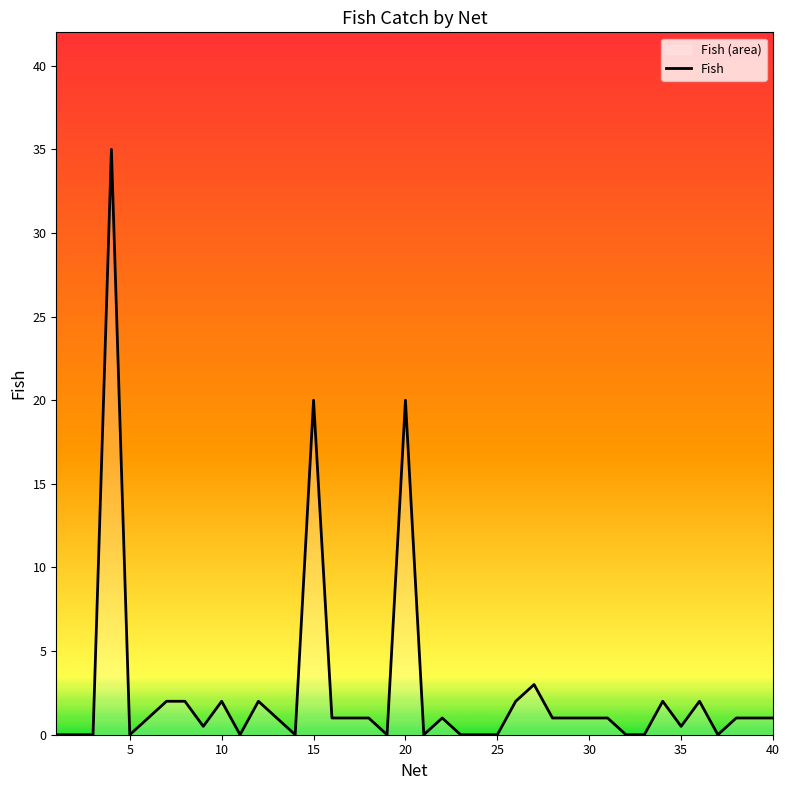

How many values are above zero?

26